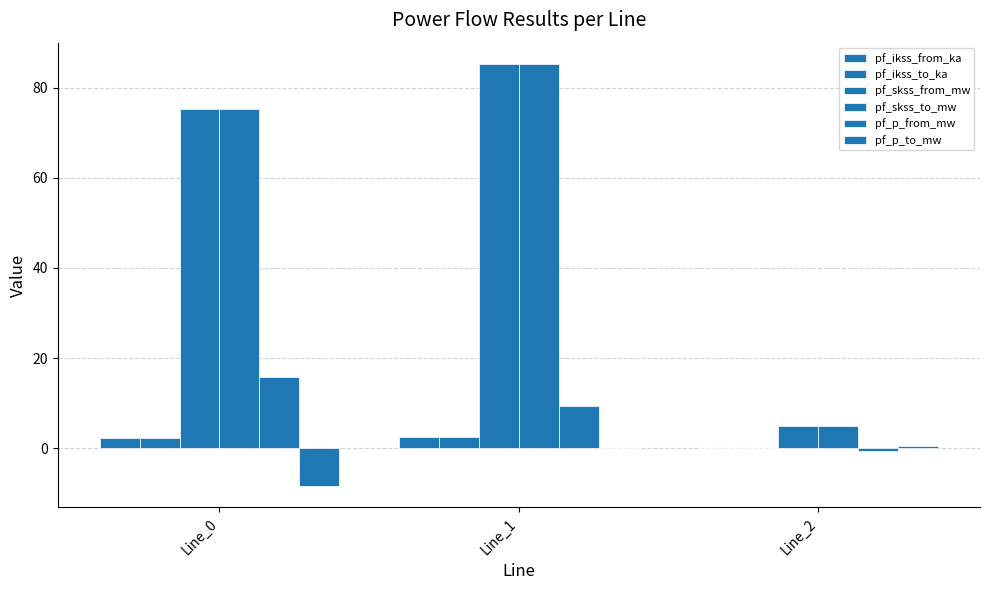

What is the difference between the pf_p_from_mw values at Line_2 and Line_1?

10.0